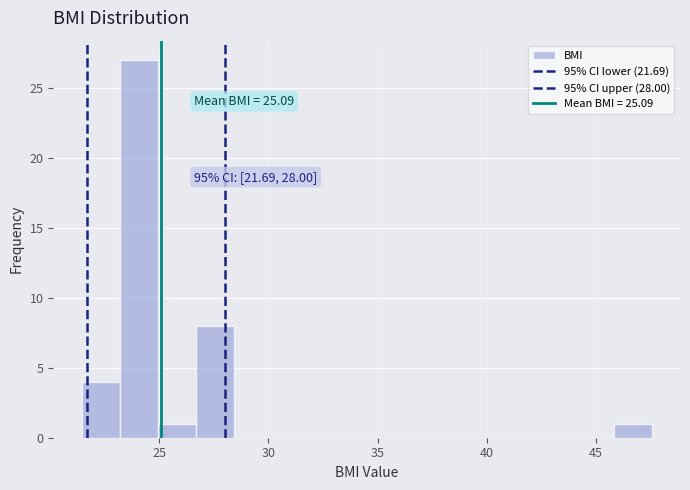

Around what value on the x-axis is the tallest bar? Give the approximate position of its centre, as read against the axis.

24.0